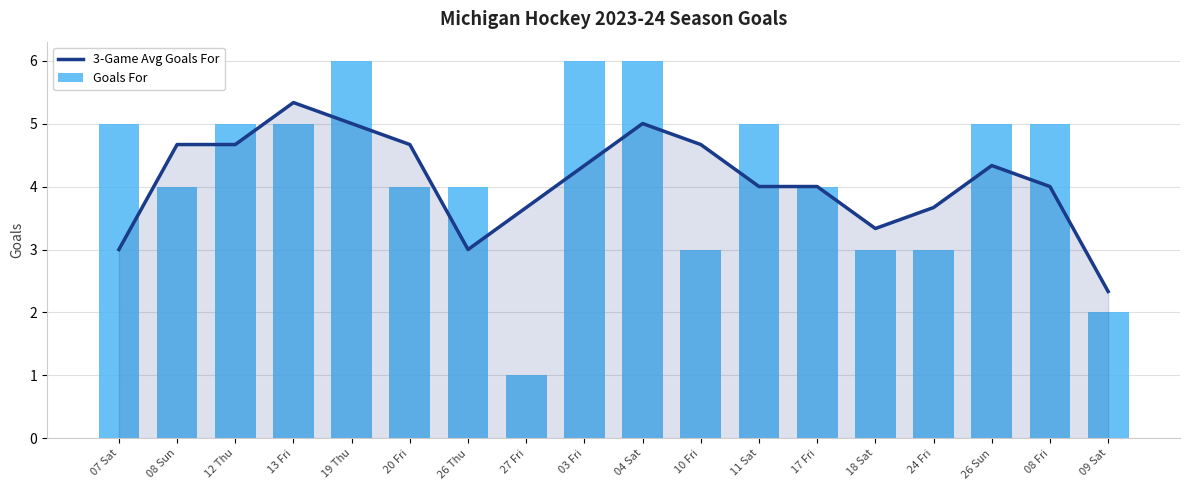

What is the sum of the 3-Game Avg Goals For values at 24 Fri and 07 Sat?

6.7